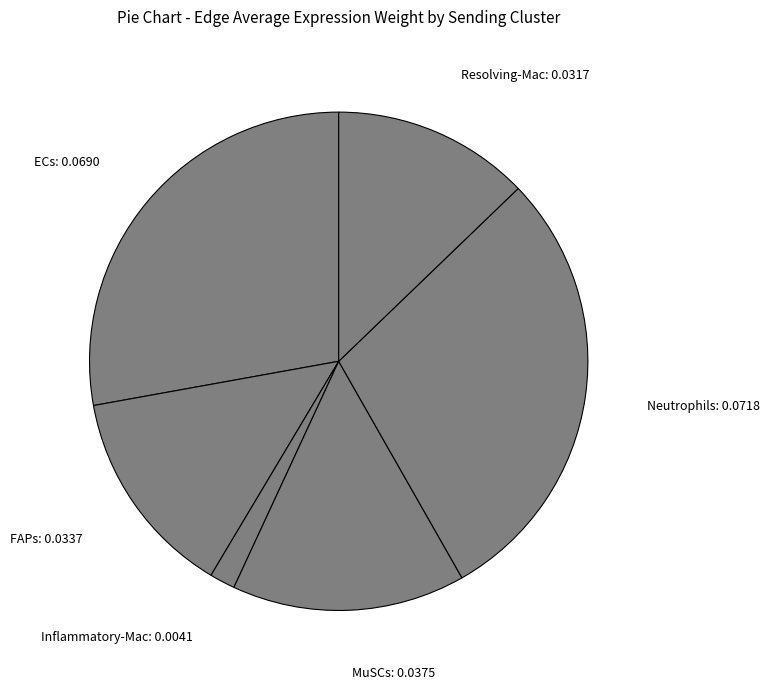

Is there a majority slice in this chart?

No